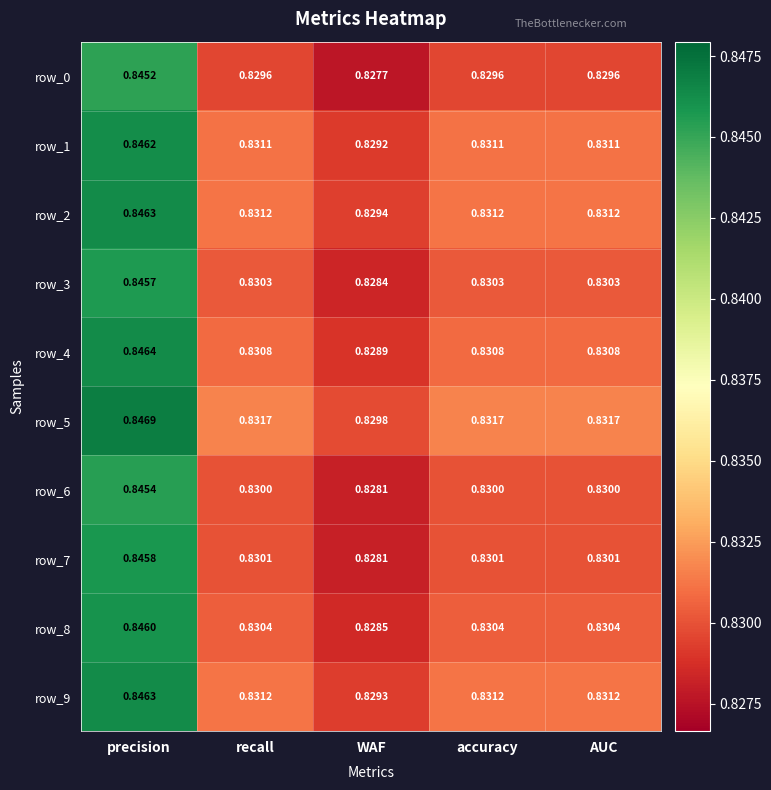

Where is row_9 nearest to the value 0?

WAF